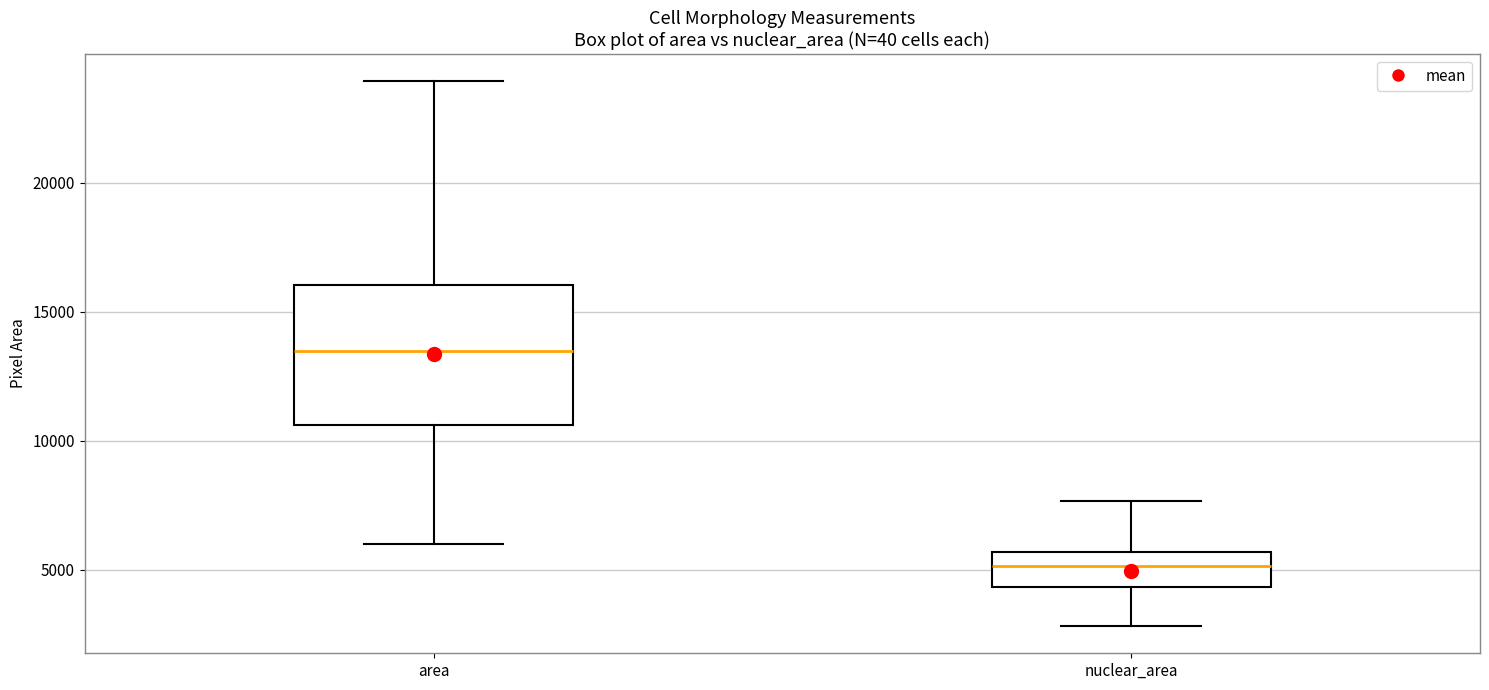

Where is the lower edge of the box for nuclear_area on the y-axis? The values are not printed on the chart, so give them approximately, as read against the axis.

4500